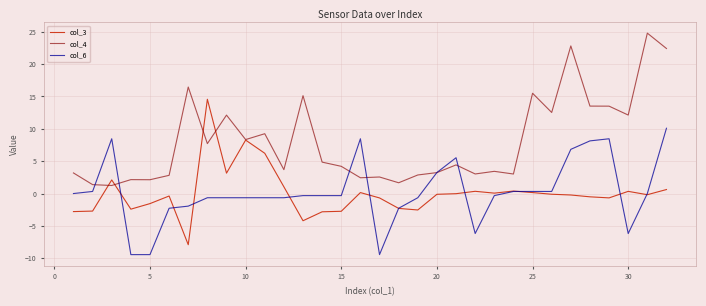

What are all the series names shown in the legend?

col_3, col_4, col_6